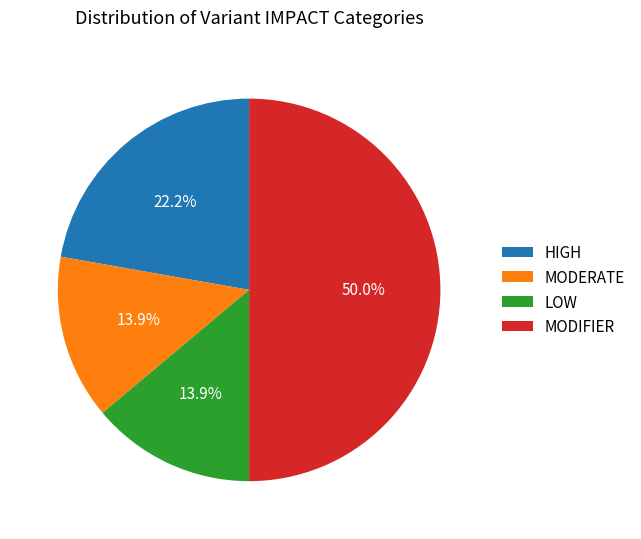

Is it true that MODIFIER is 59% of the pie?

False